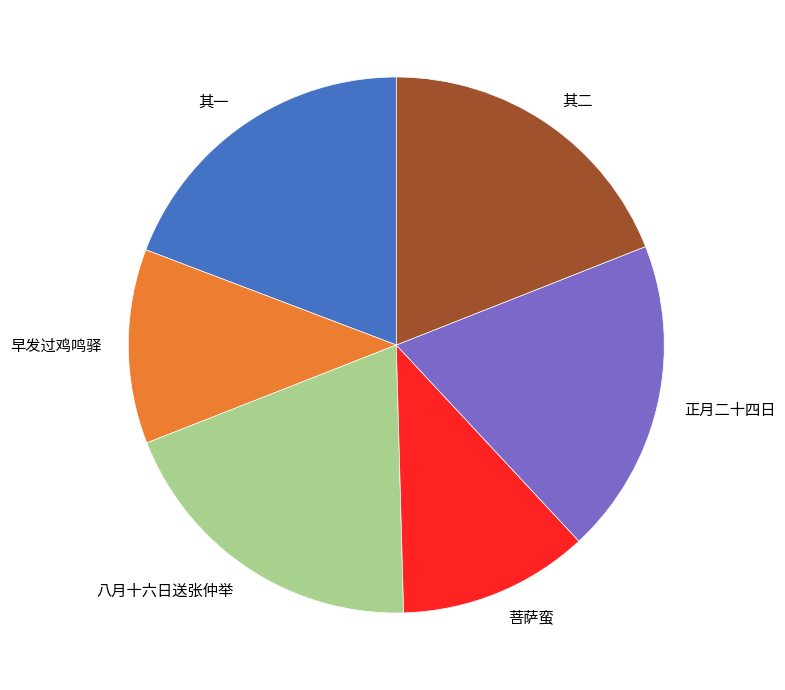

Is the sum of 早发过鸡鸣驿 and 正月二十四日 greater than half?

No